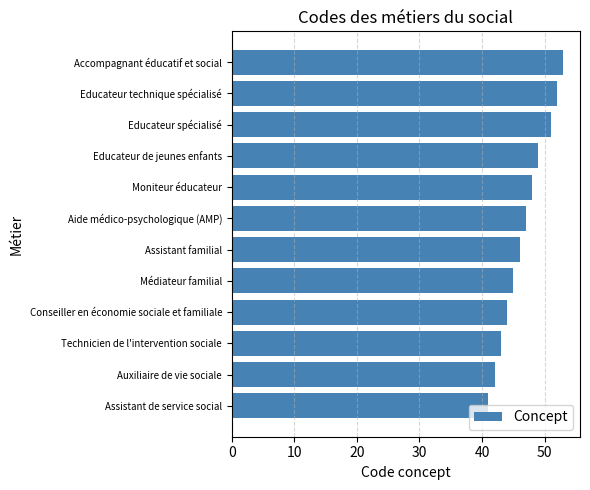

What is the change in value from Auxiliaire de vie sociale to Assistant familial?

+4